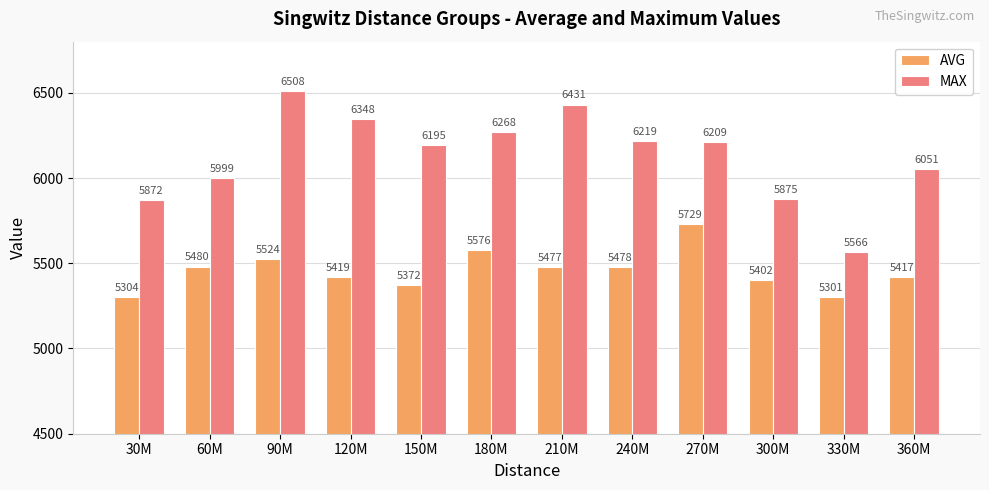

Which category has the highest value in the AVG series?

270M